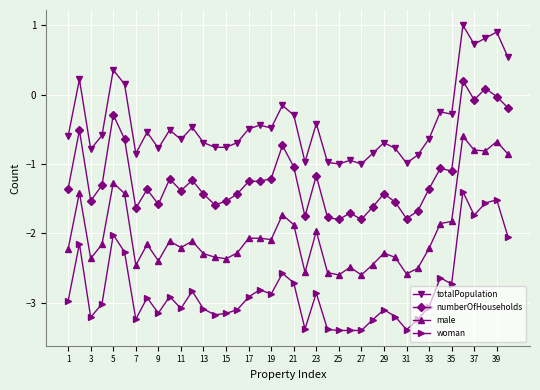

How many data points in numberOfHouseholds are above -1?

9